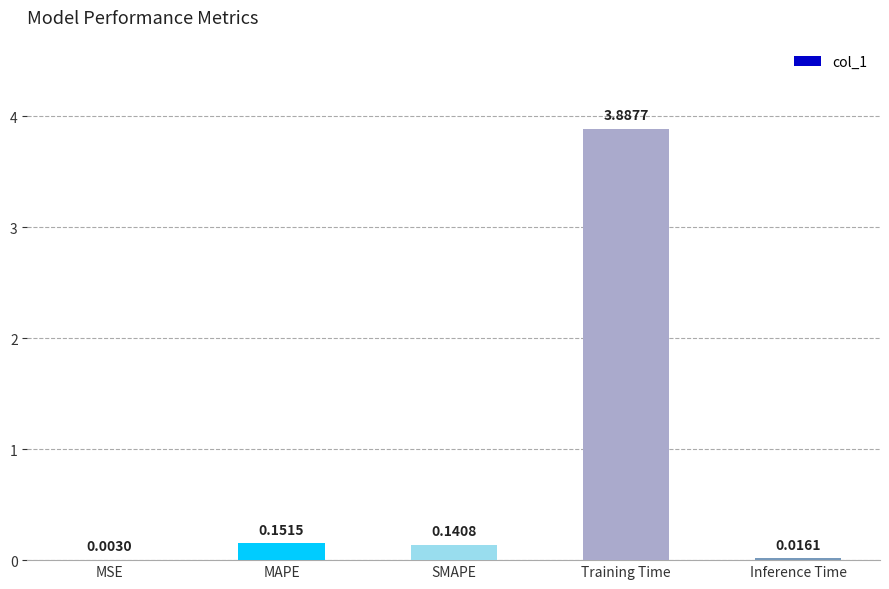

Does the chart contain stacked bars?

No